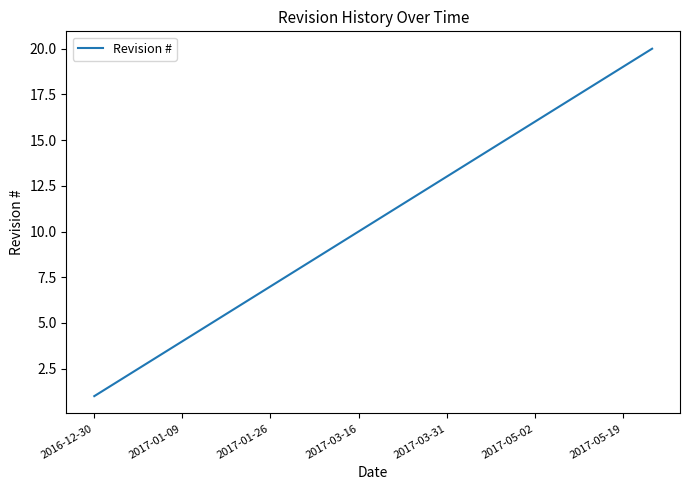

What is the maximum value shown in the chart?

20